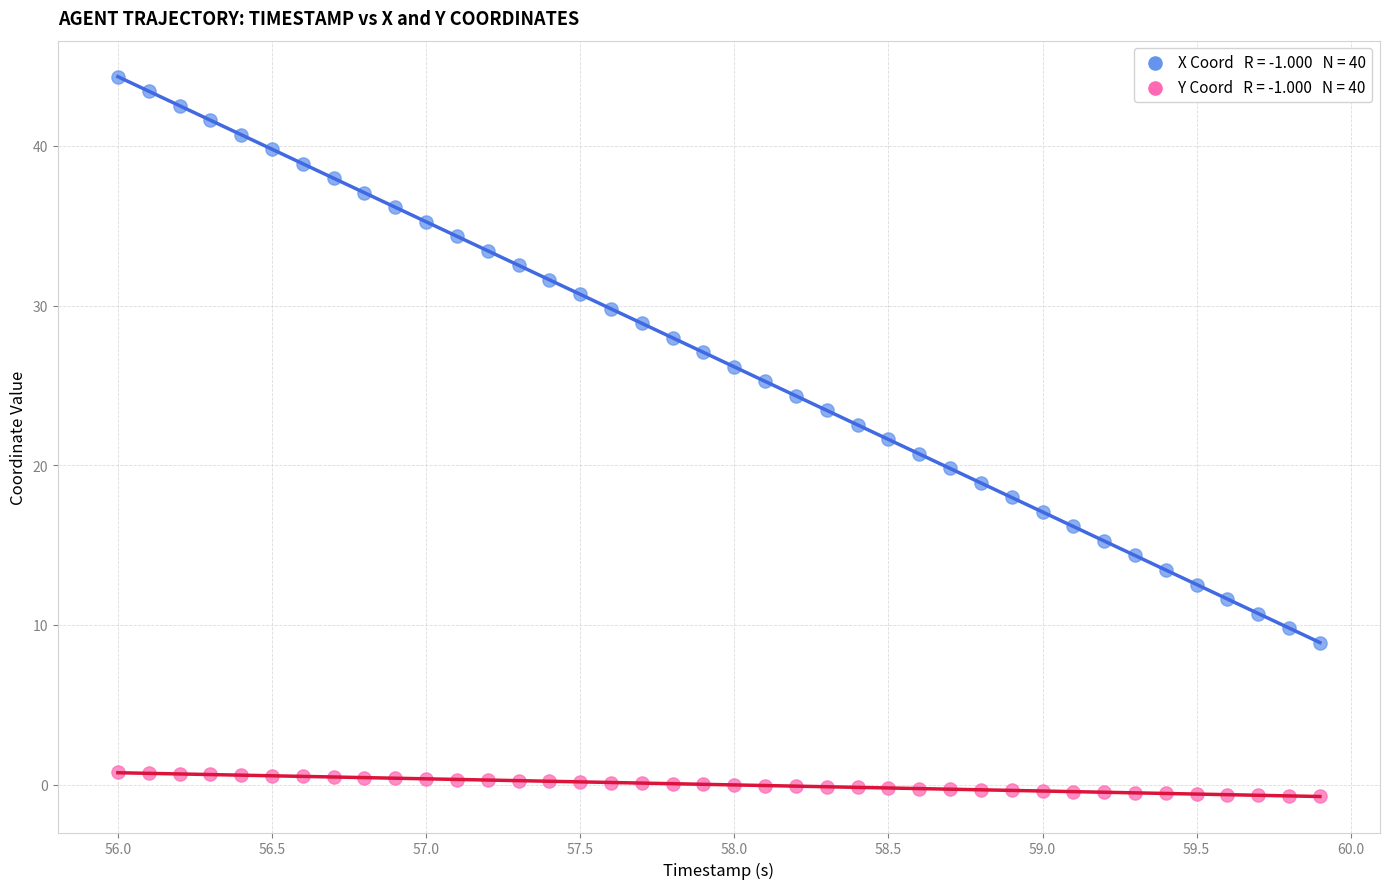

Across all data points, what is the range of X values (max minus min)?

3.9